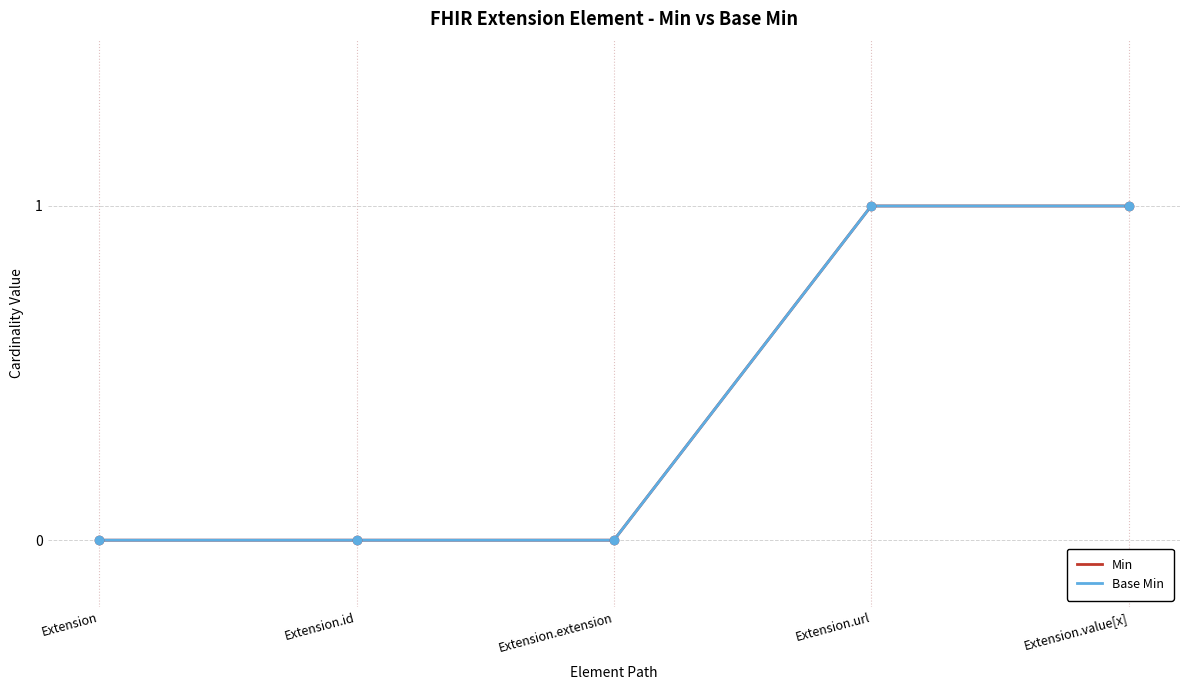

Does the chart have visible grid lines?

Yes